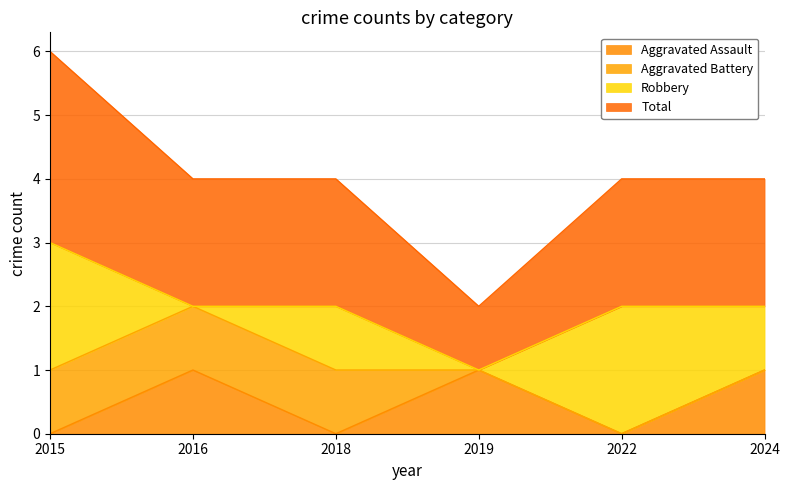

What is the sum of all Aggravated Assault values?

3